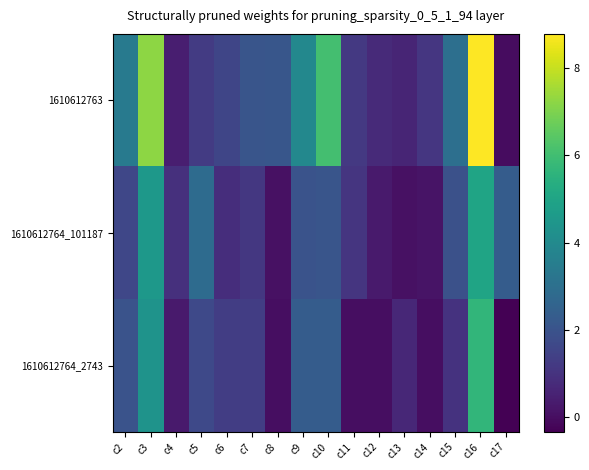

Which series changed the most between c8 and c9?

1610612764_2743